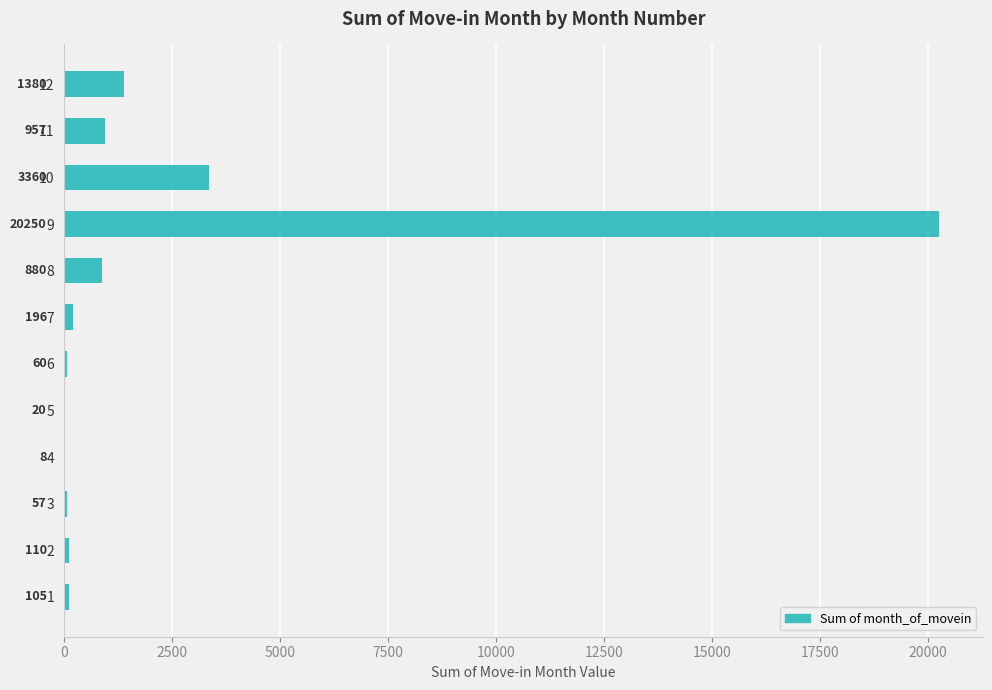

Reading bottom to top, what are all the values shown in this chart?

1=105	2=110	3=57	4=8	5=20	6=60	7=196	8=880	9=20250	10=3360	11=957	12=1380